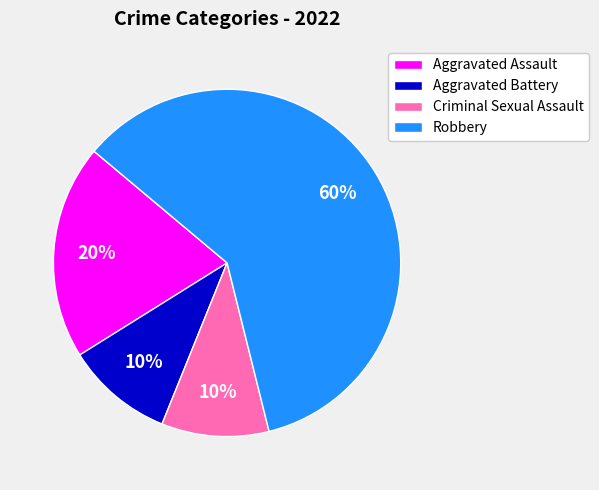

To the nearest percent, what percentage of the pie is Aggravated Assault?

20%